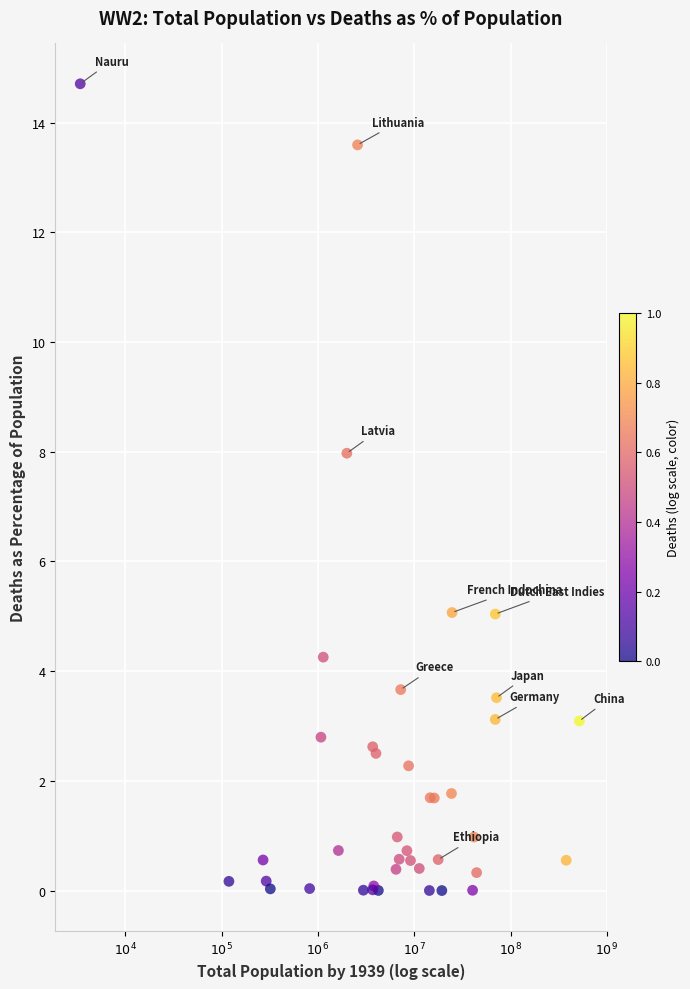

What Y value in the scatter plot is closest to 7?

8.0